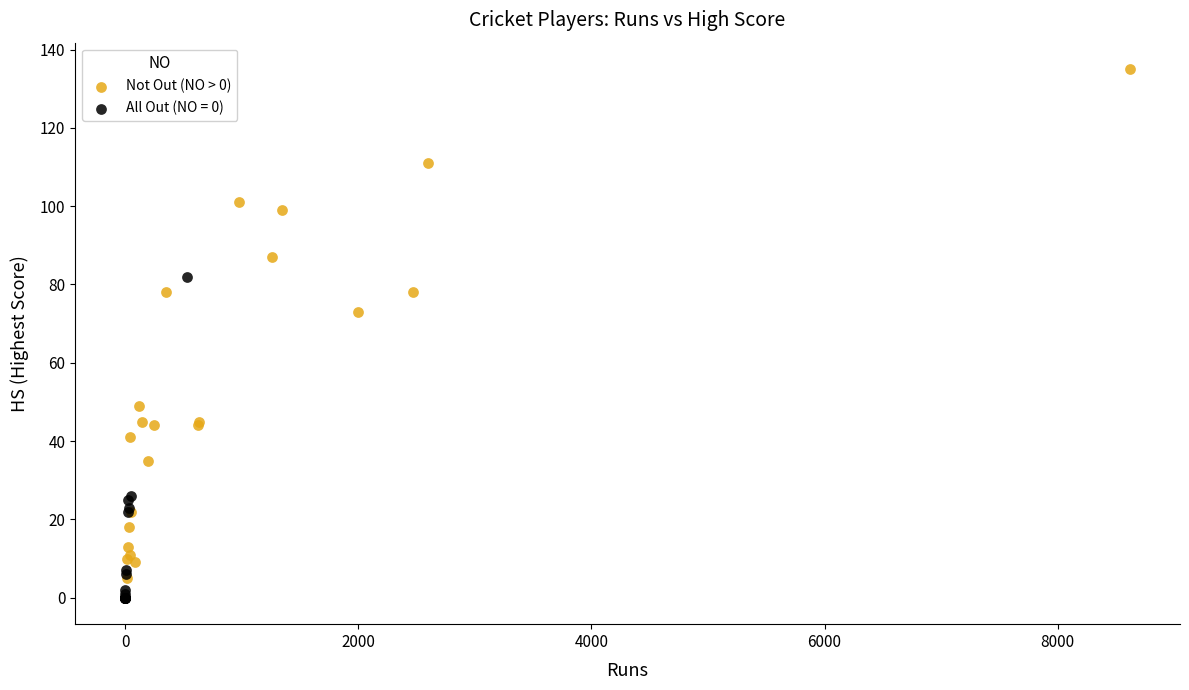

Which series contains the highest Y value?

Not Out (NO > 0)